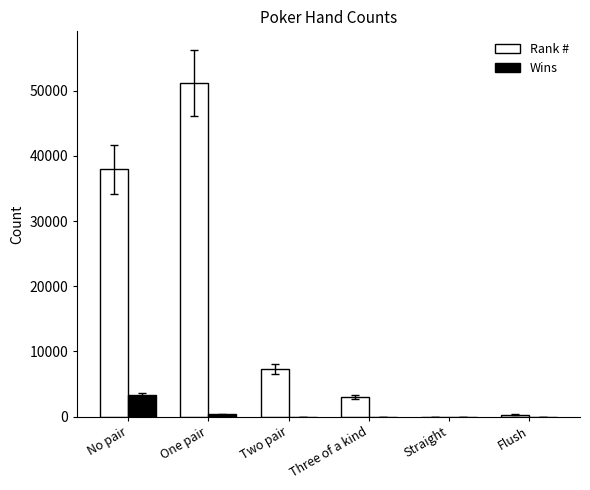

The Rank # series shows 28482 at One pair. True or false?

False